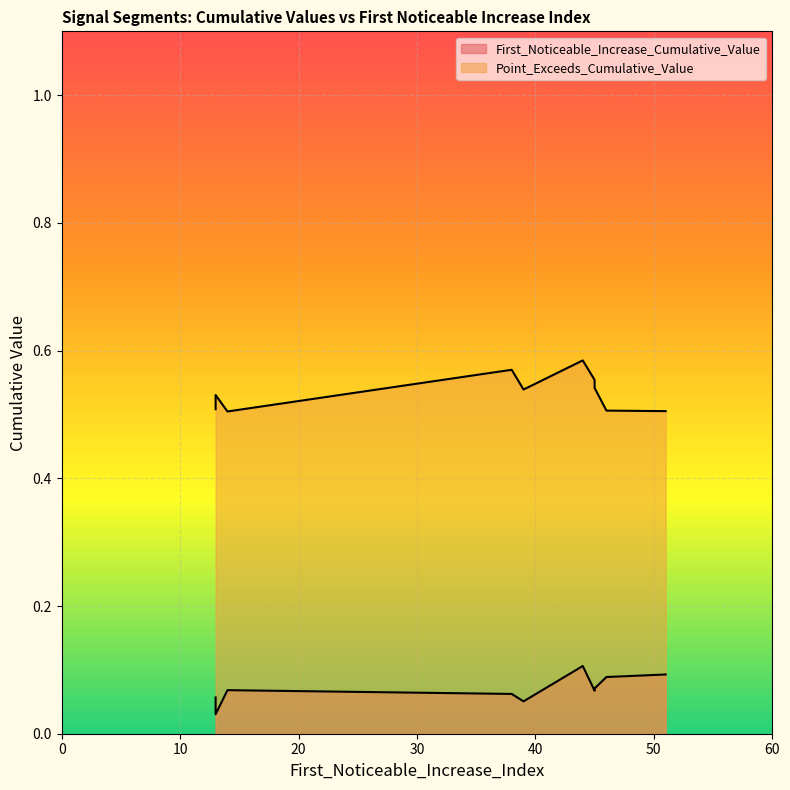

True or false: First_Noticeable_Increase_Cumulative_Value and Point_Exceeds_Cumulative_Value cross at least once.

False